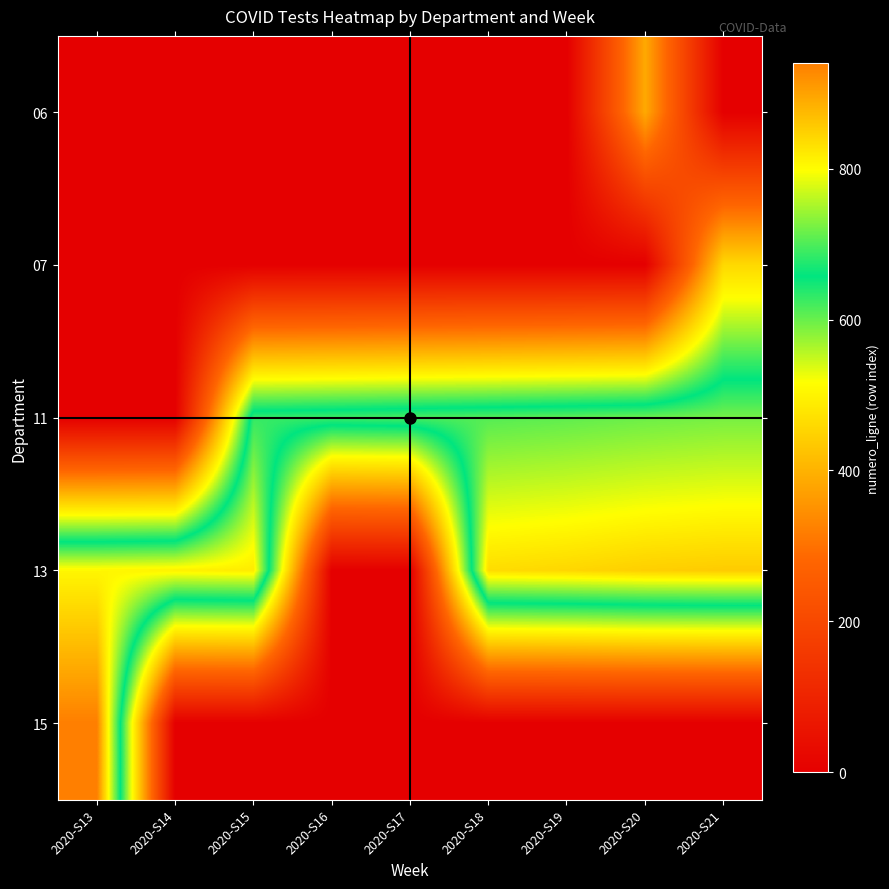

List the series in order of their peak value, lowest first.

06, 07, 11, 13, 15